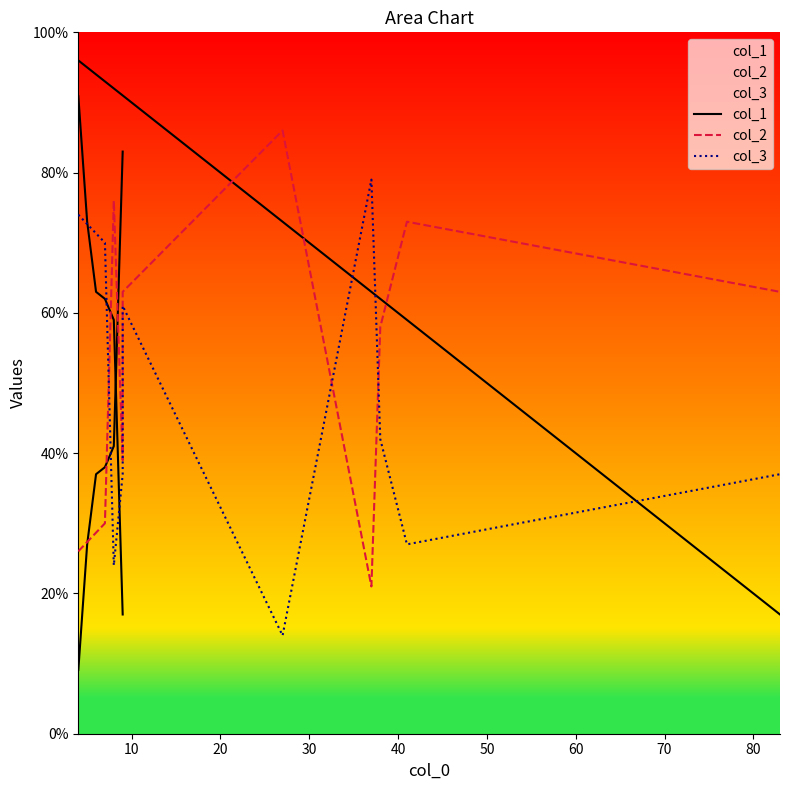

Which has a higher value, 40 or 80?

40